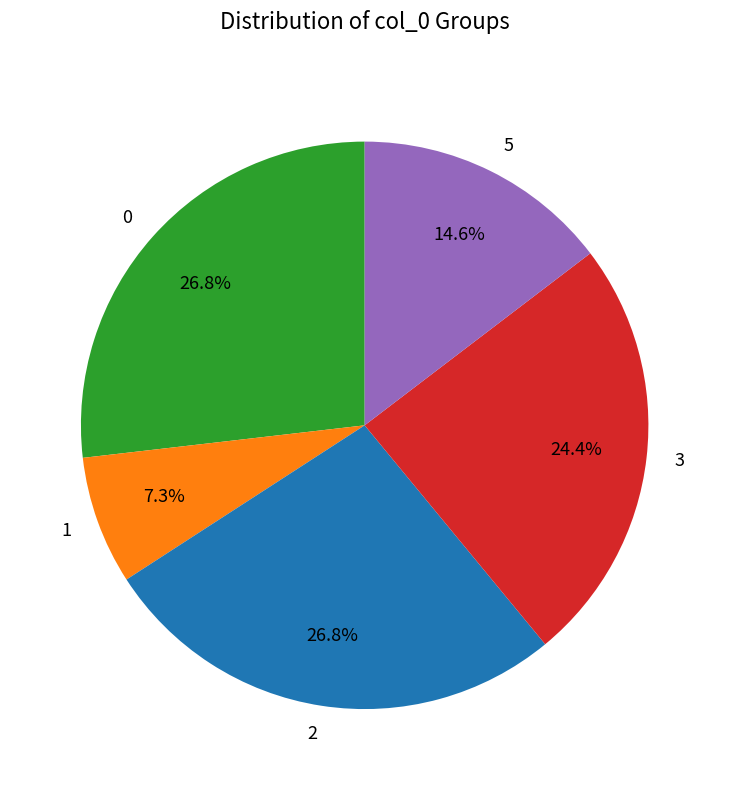

Which has a higher value, 1 or 5?

5